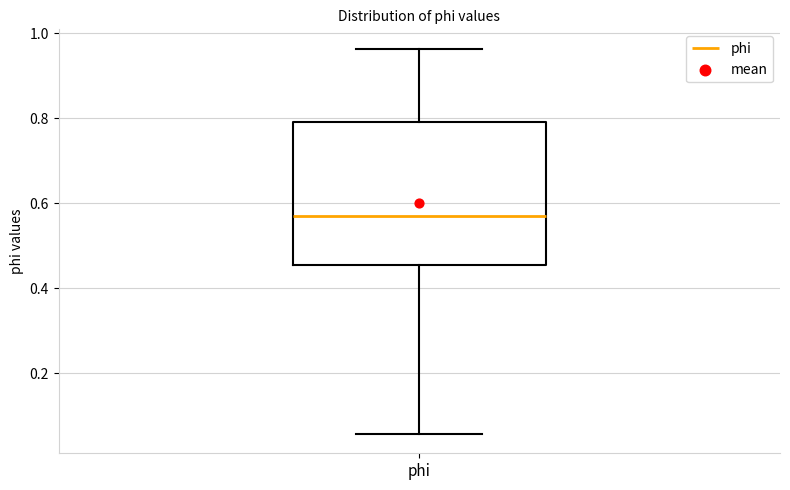

Transcribe this box plot: give where the median line is, the range the box spans, and where the two whiskers end, as read against the y-axis. The values are not printed on the chart, so give them approximately, as read against the axis.

median 0.56, box 0.46 to 0.80, whiskers 0.06 to 0.96